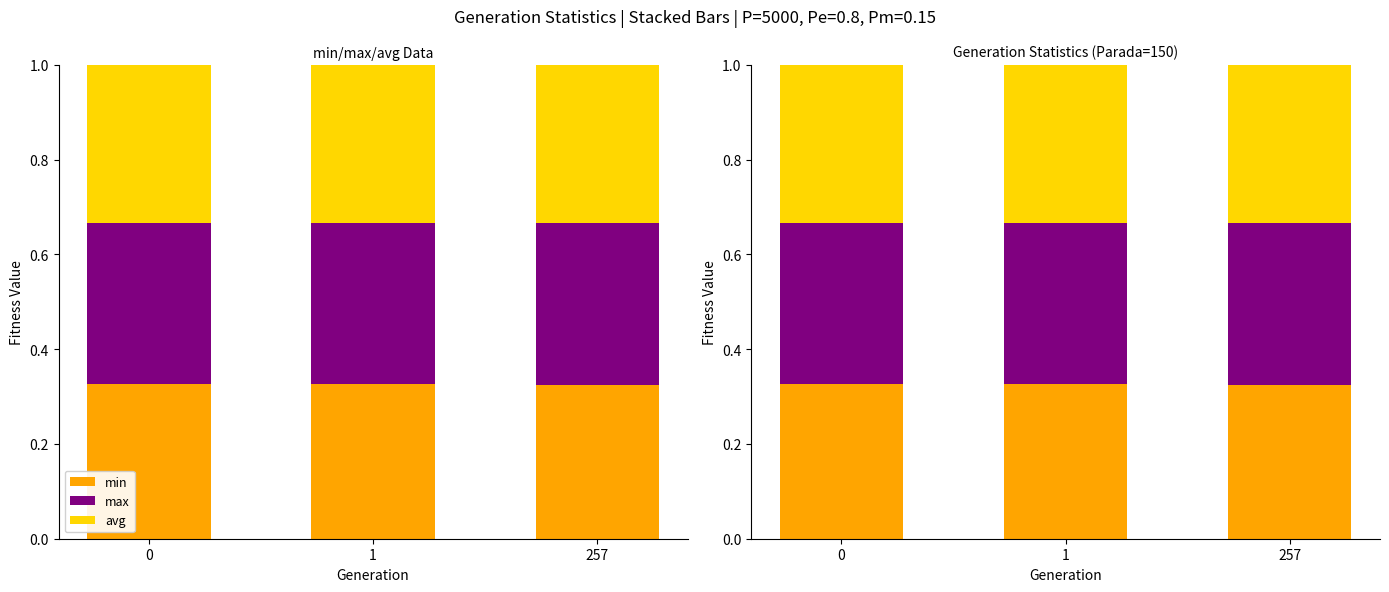

At which category does the chart reach its peak across all series?

257